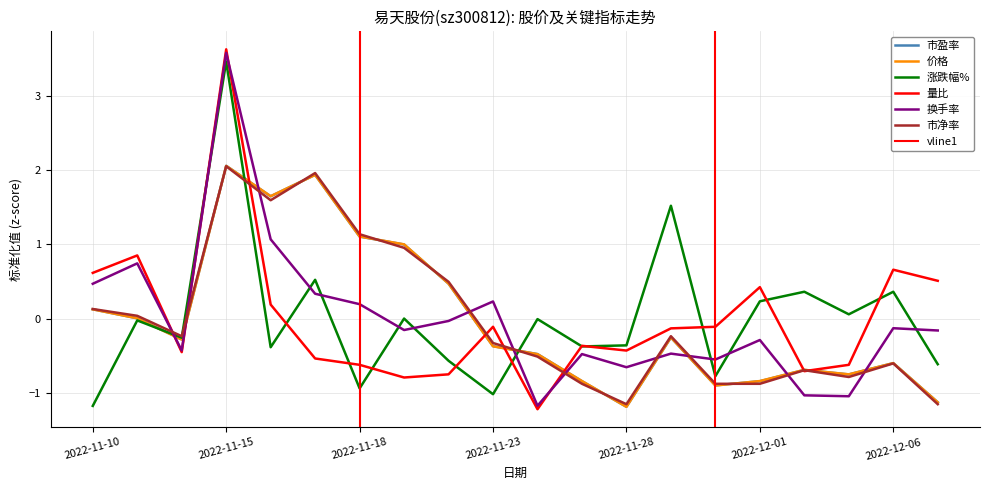

List the labels in order of 价格 value, largest first.

2022-11-15, 2022-11-17, 2022-11-16, 2022-11-18, 2022-11-21, 2022-11-22, 2022-11-10, 2022-11-11, 2022-11-29, 2022-11-14, 2022-11-23, 2022-11-24, 2022-12-06, 2022-12-02, 2022-12-05, 2022-11-25, 2022-12-01, 2022-11-30, 2022-12-07, 2022-11-28